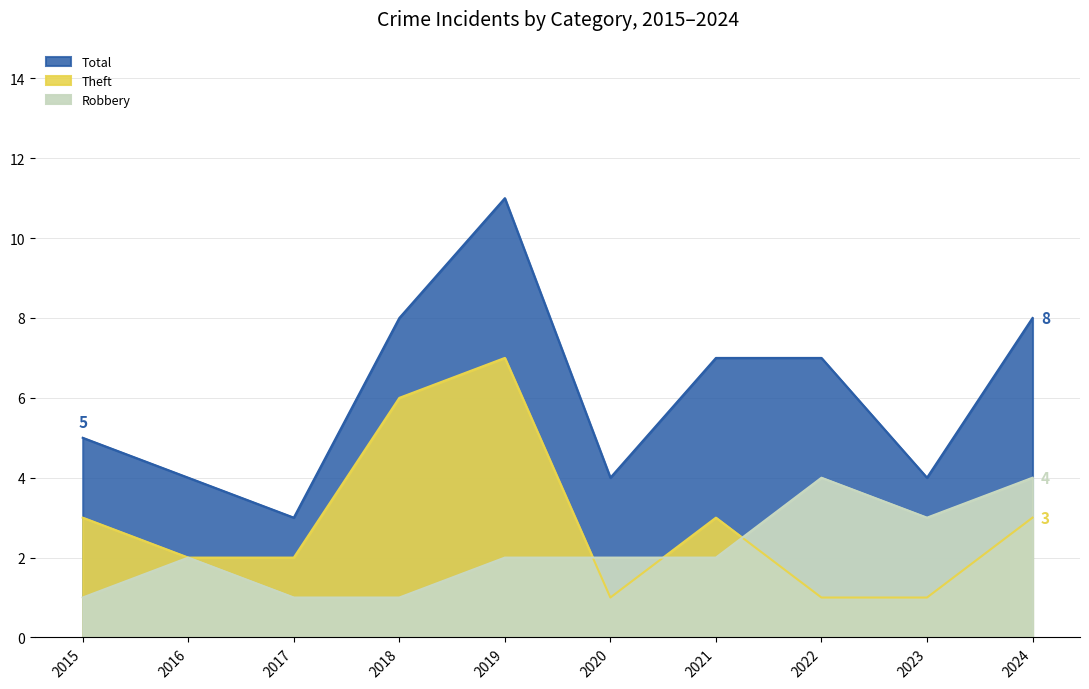

Where is the first local minimum for Robbery?

2023